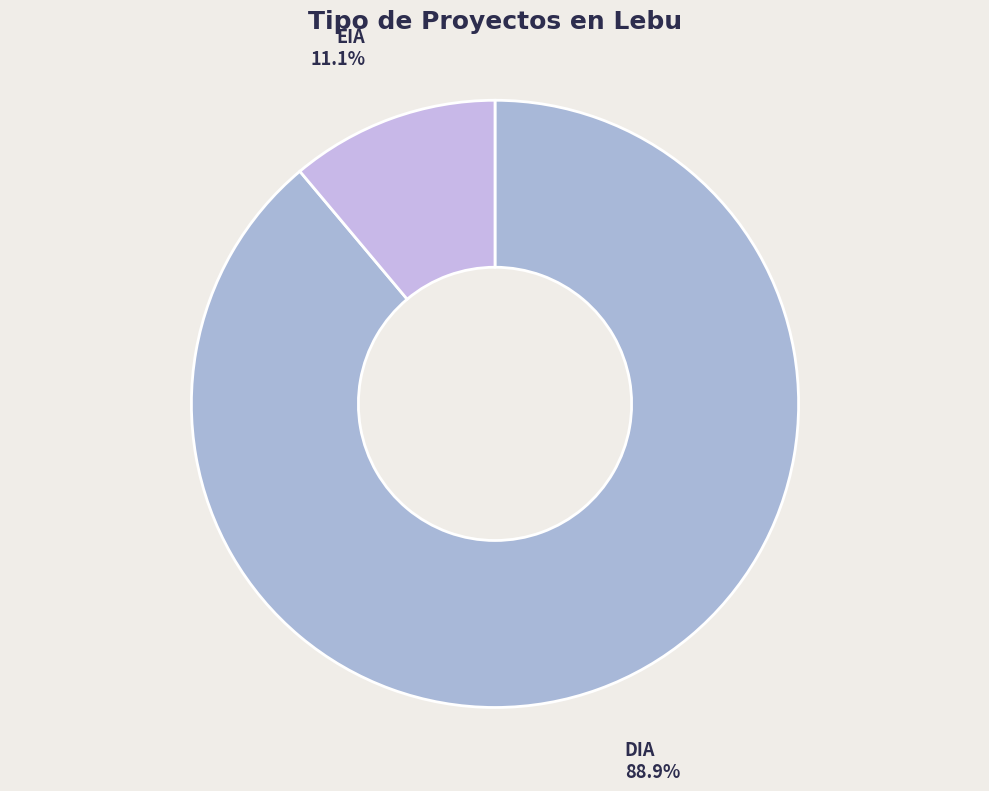

How many slices are in this pie chart?

2